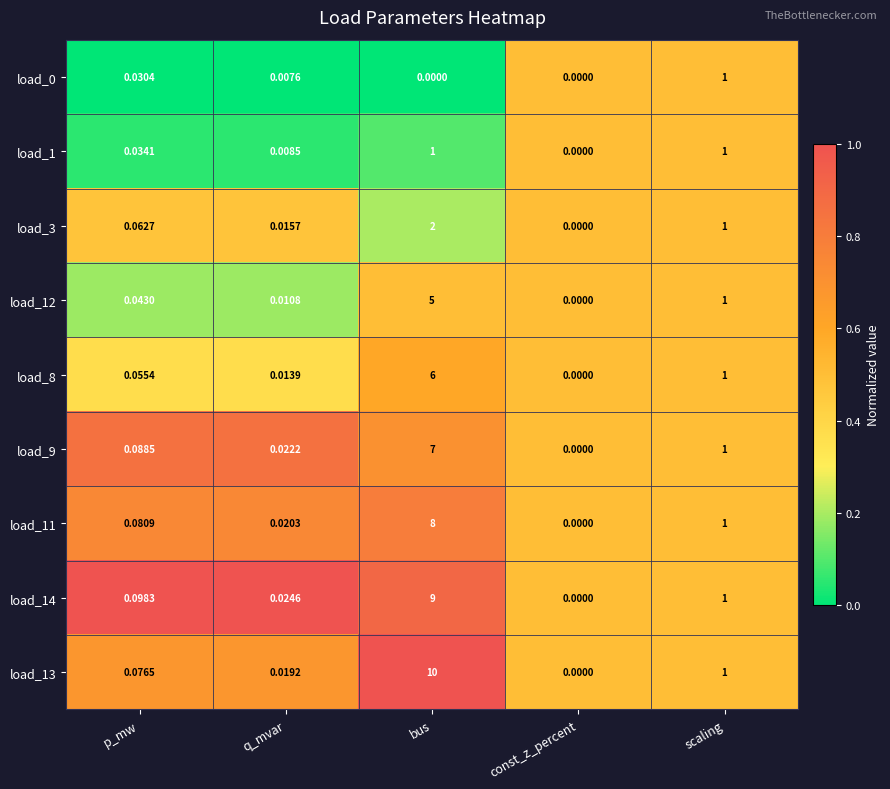

Which category has the lowest value in the load_11 series?

const_z_percent